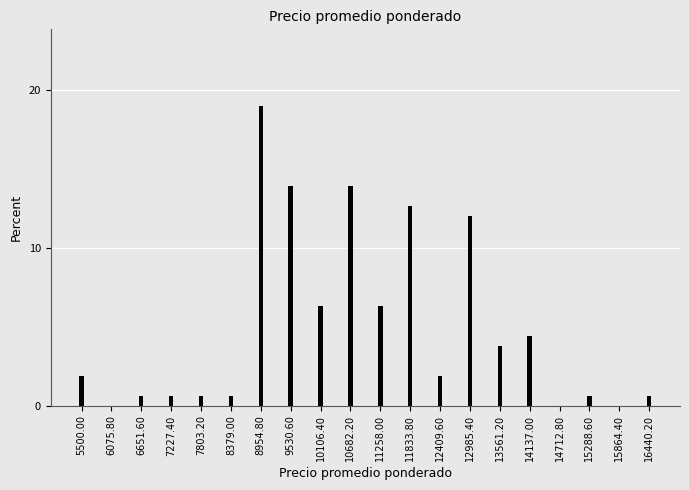

Reading right to left, what are all the values shown in this chart?

16440.20=0.6	15864.40=0.0	15288.60=0.6	14712.80=0.0	14137.00=4.4	13561.20=3.8	12985.40=12.0	12409.60=1.9	11833.80=12.7	11258.00=6.3	10682.20=13.9	10106.40=6.3	9530.60=13.9	8954.80=19.0	8379.00=0.6	7803.20=0.6	7227.40=0.6	6651.60=0.6	6075.80=0.0	5500.00=1.9